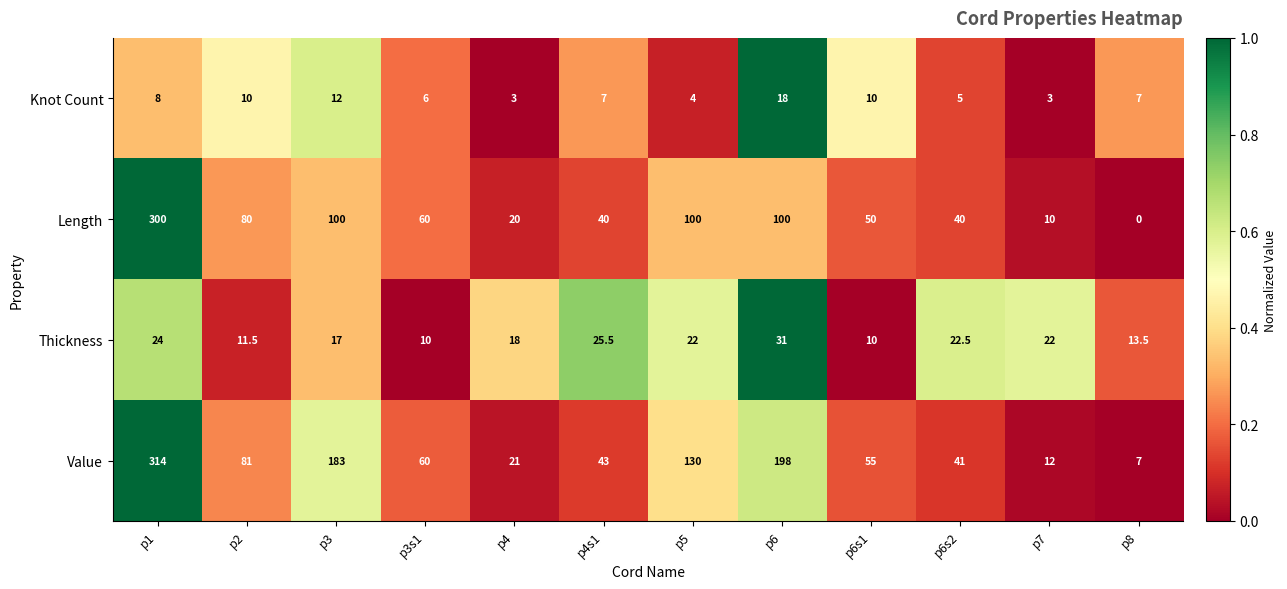

The Value series shows 114.3 at p2. True or false?

False